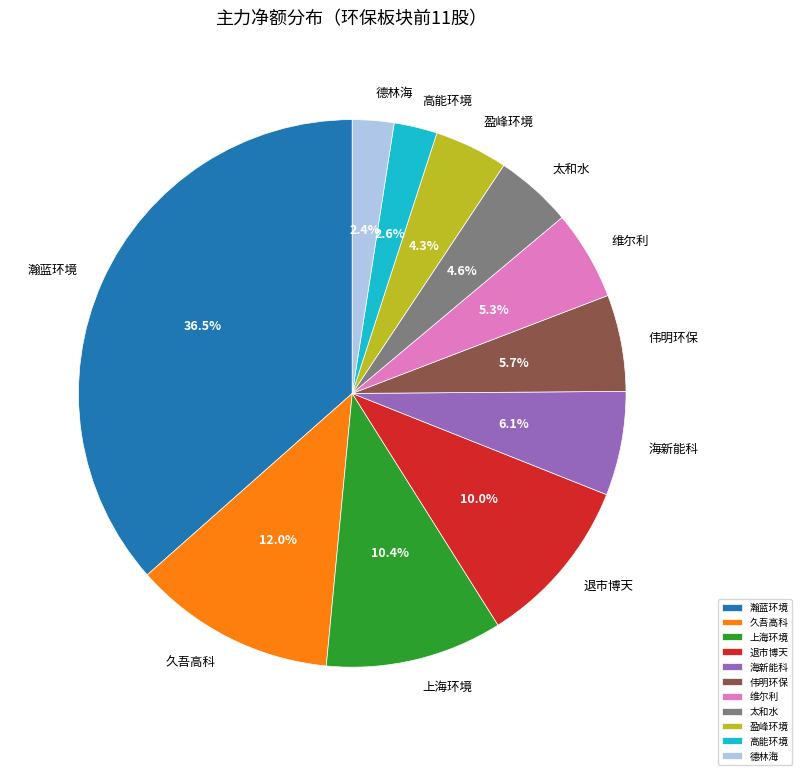

How many slices are in this pie chart?

11